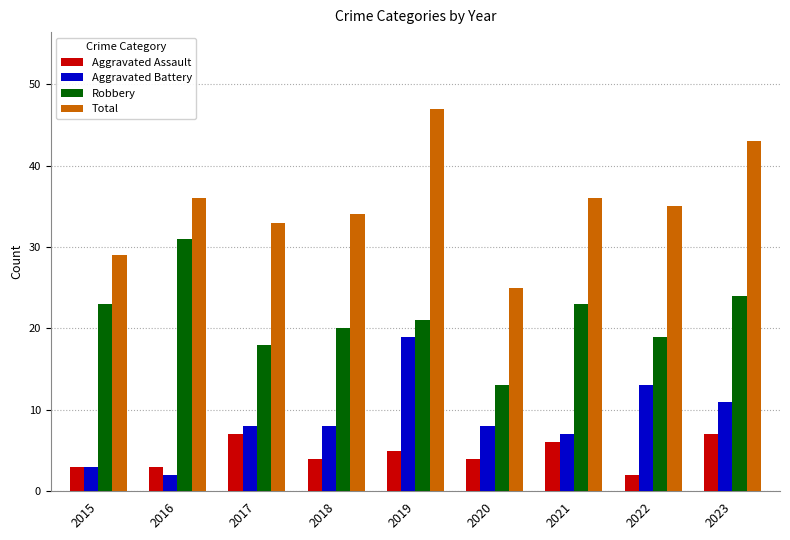

Reading right to left, transcribe all the data shown in this chart.

Aggravated Assault: 2023=7	2022=2	2021=6	2020=4	2019=5	2018=4	2017=7	2016=3	2015=3
Aggravated Battery: 2023=11	2022=13	2021=7	2020=8	2019=19	2018=8	2017=8	2016=2	2015=3
Robbery: 2023=24	2022=19	2021=23	2020=13	2019=21	2018=20	2017=18	2016=31	2015=23
Total: 2023=43	2022=35	2021=36	2020=25	2019=47	2018=34	2017=33	2016=36	2015=29